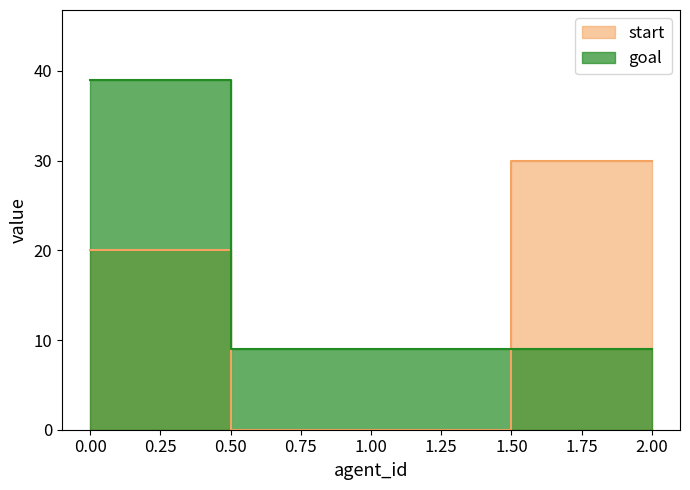

What is the difference between the goal values at 2 and 0?

30